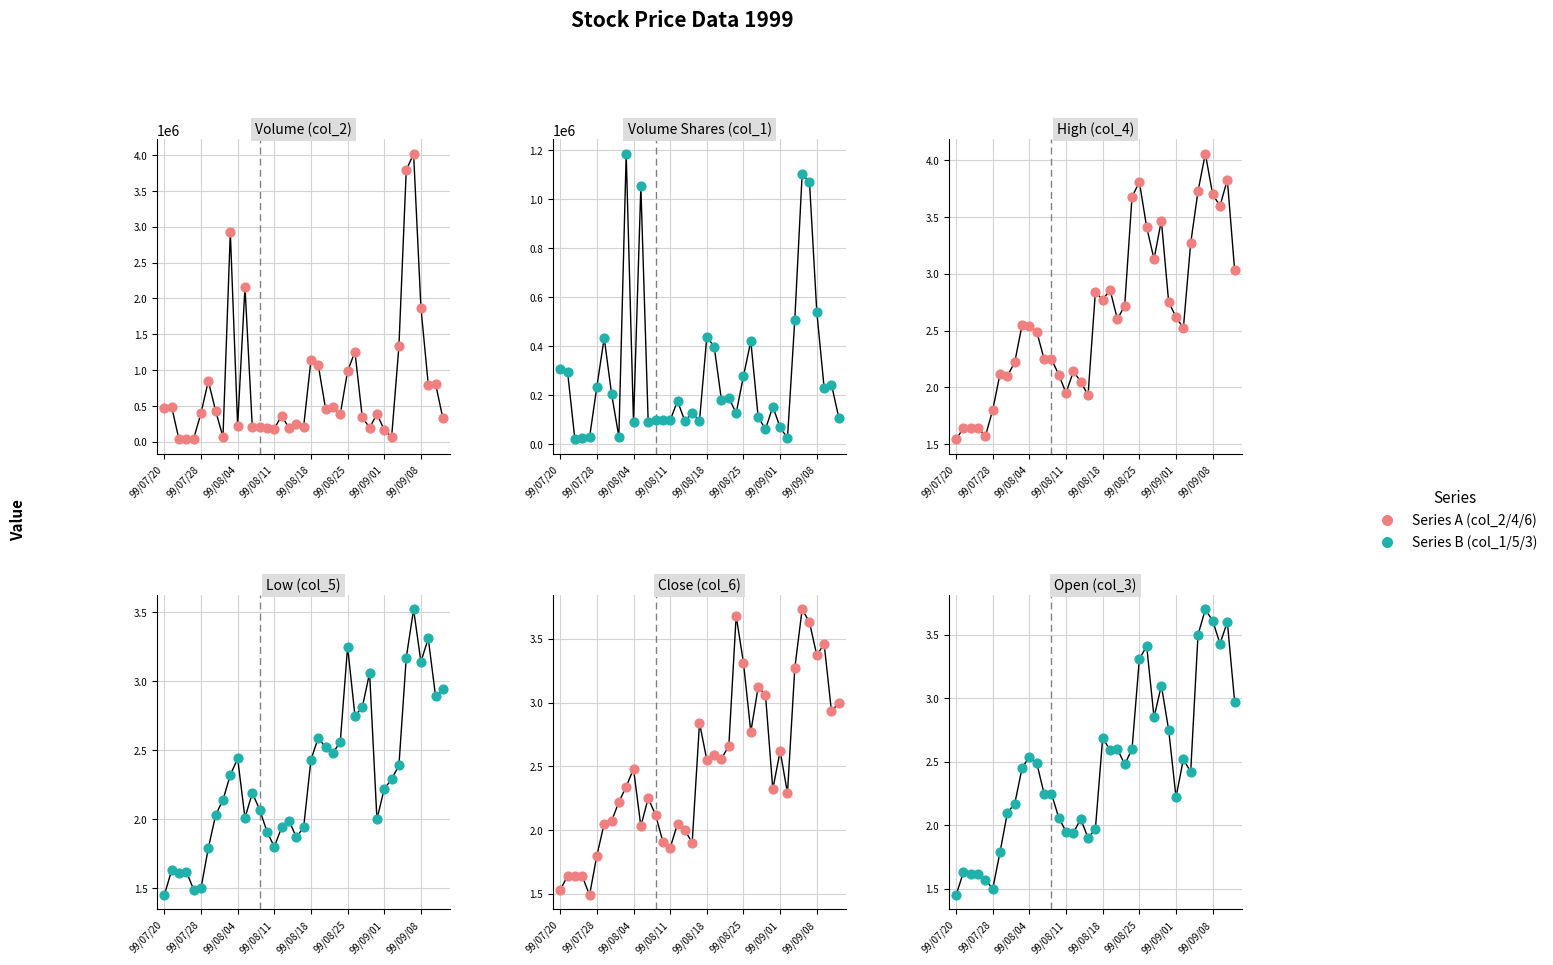

Which series contains the highest Y value?

Volume (col_2)